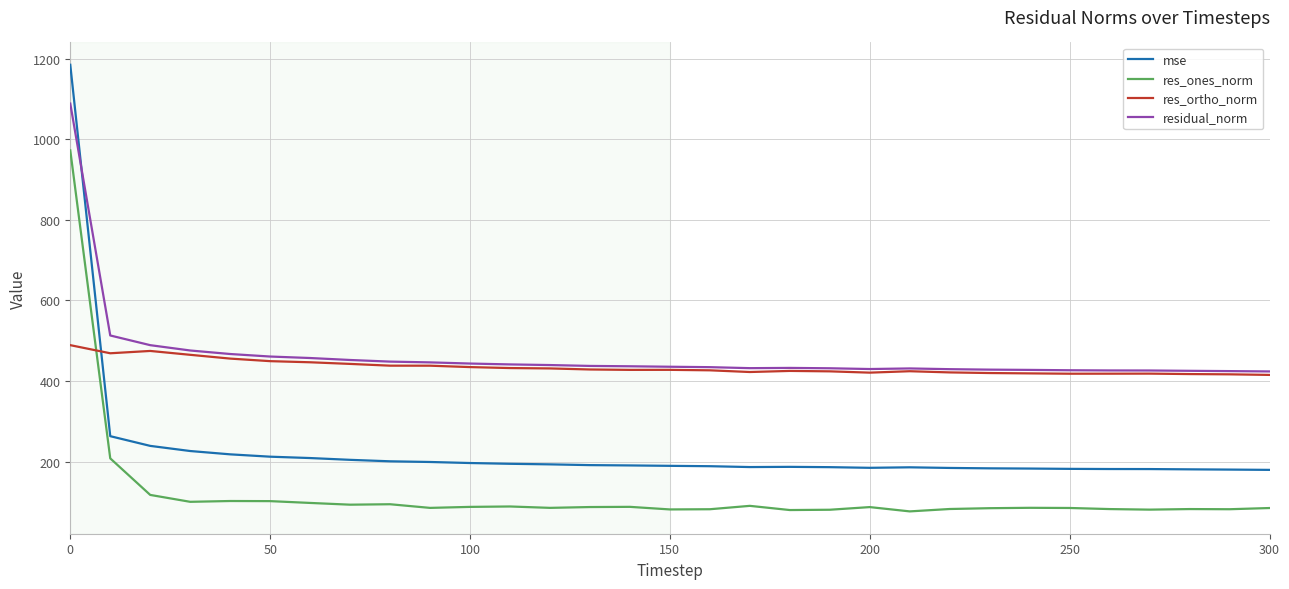

What are all the series names shown in the legend?

mse, res_ones_norm, res_ortho_norm, residual_norm